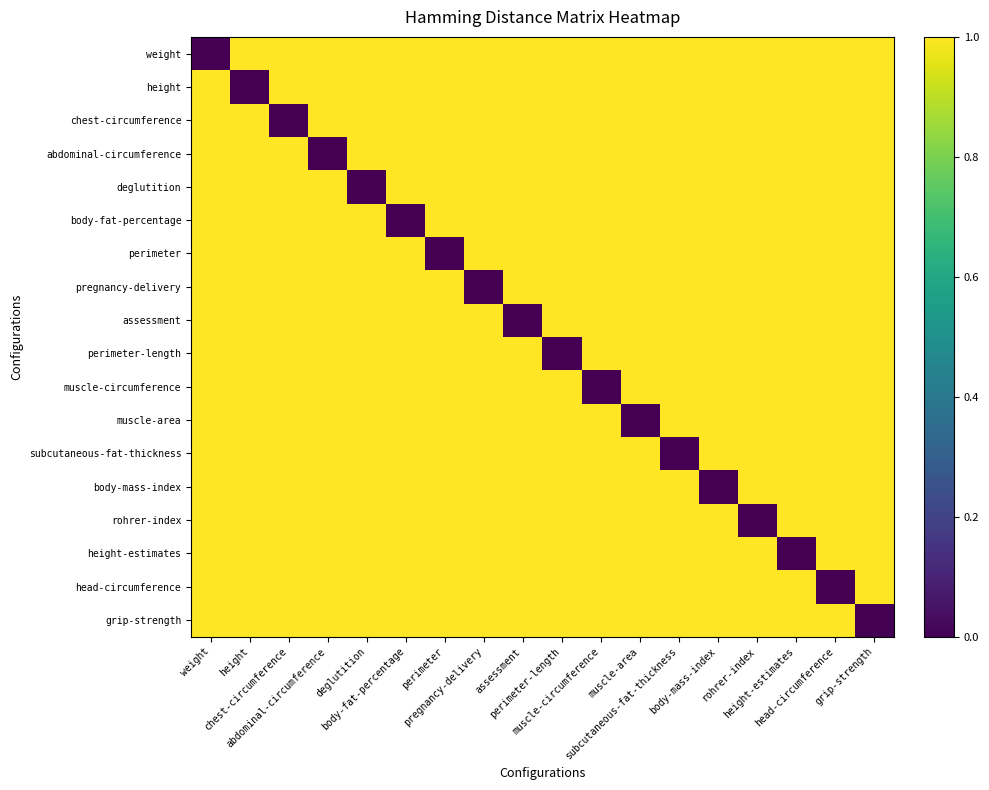

At how many categories does at least one series exceed 0?

18